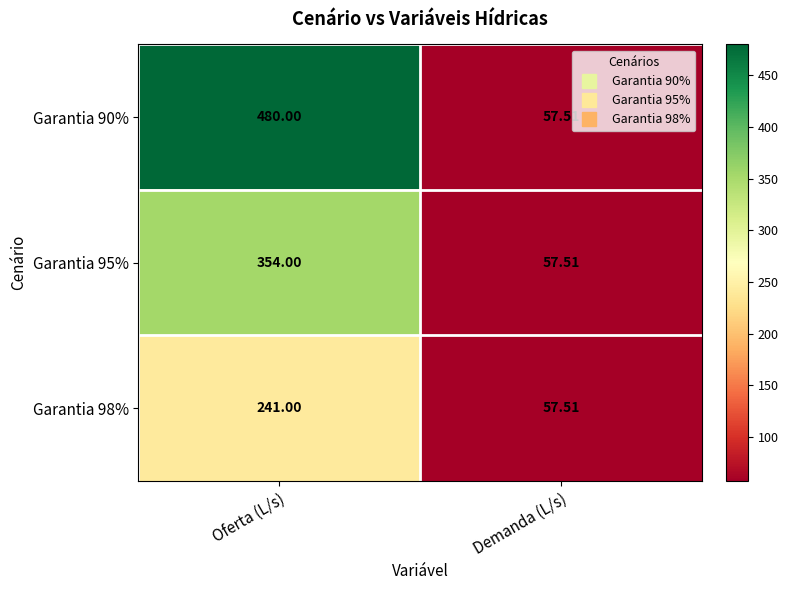

List the series in order of their overall mean, lowest first.

Garantia 98%, Garantia 95%, Garantia 90%